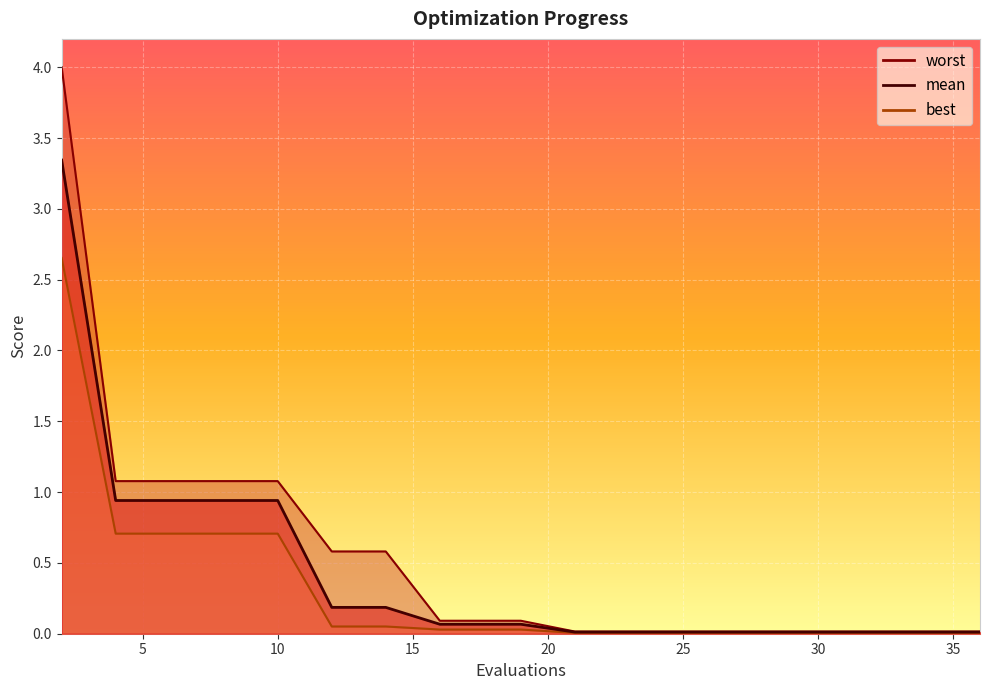

True or false: mean and best intersect in this chart.

False